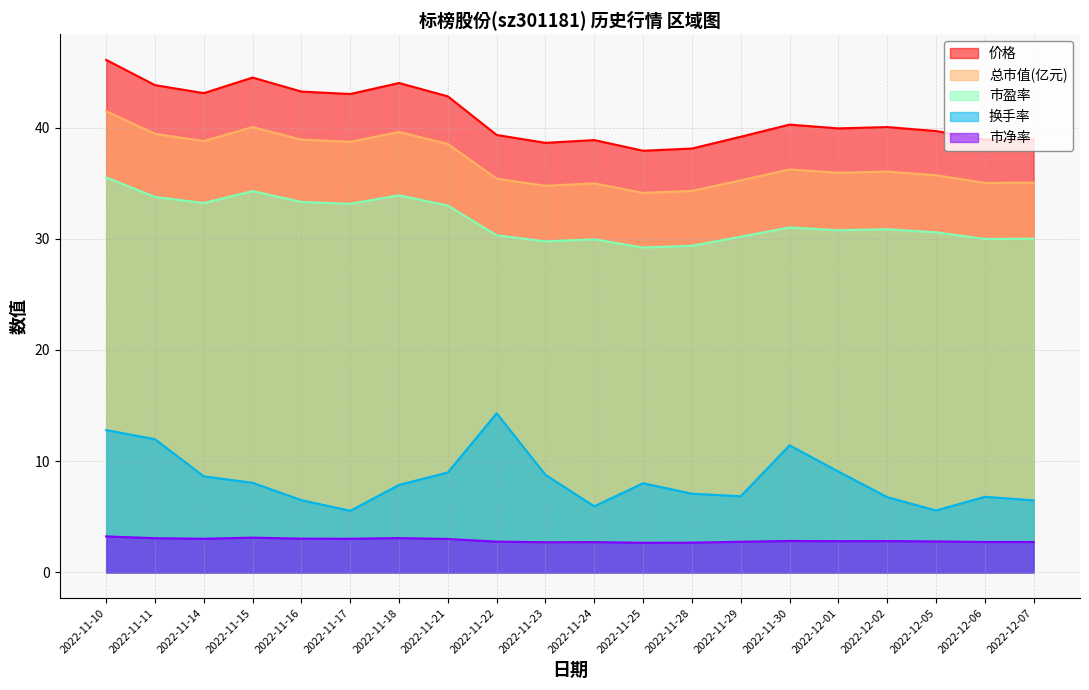

What is the minimum value for 换手率?

5.5